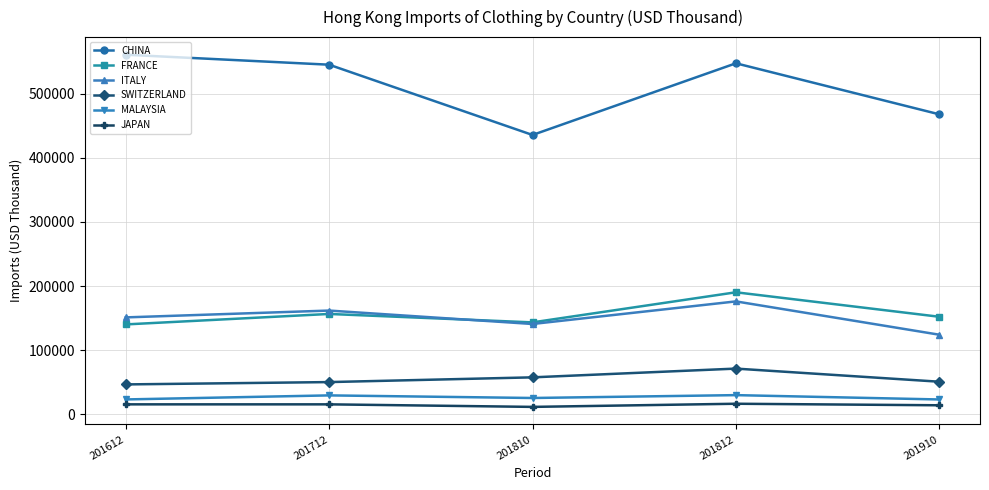

Is this an area chart (filled region under the line)?

No